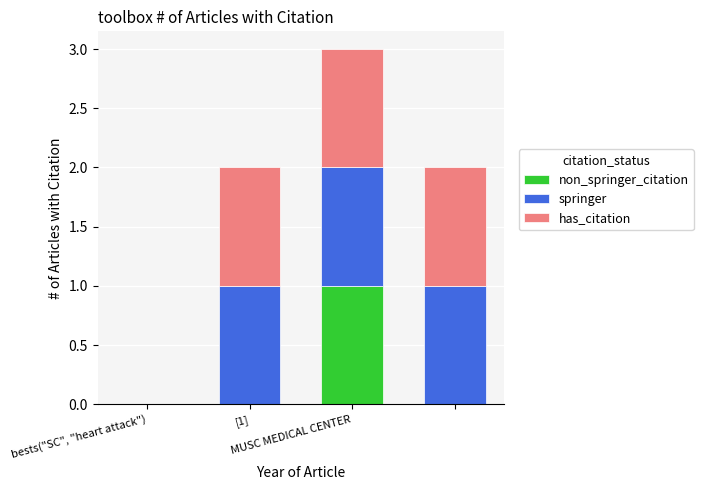

What are all the series names shown in the legend?

non_springer_citation, springer, has_citation